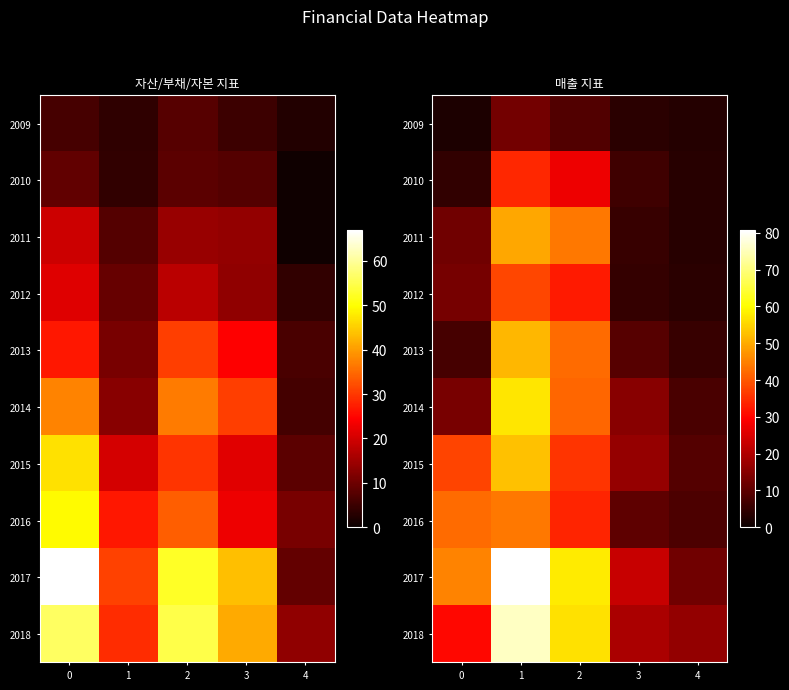

What is the maximum value shown in the chart?

80.6